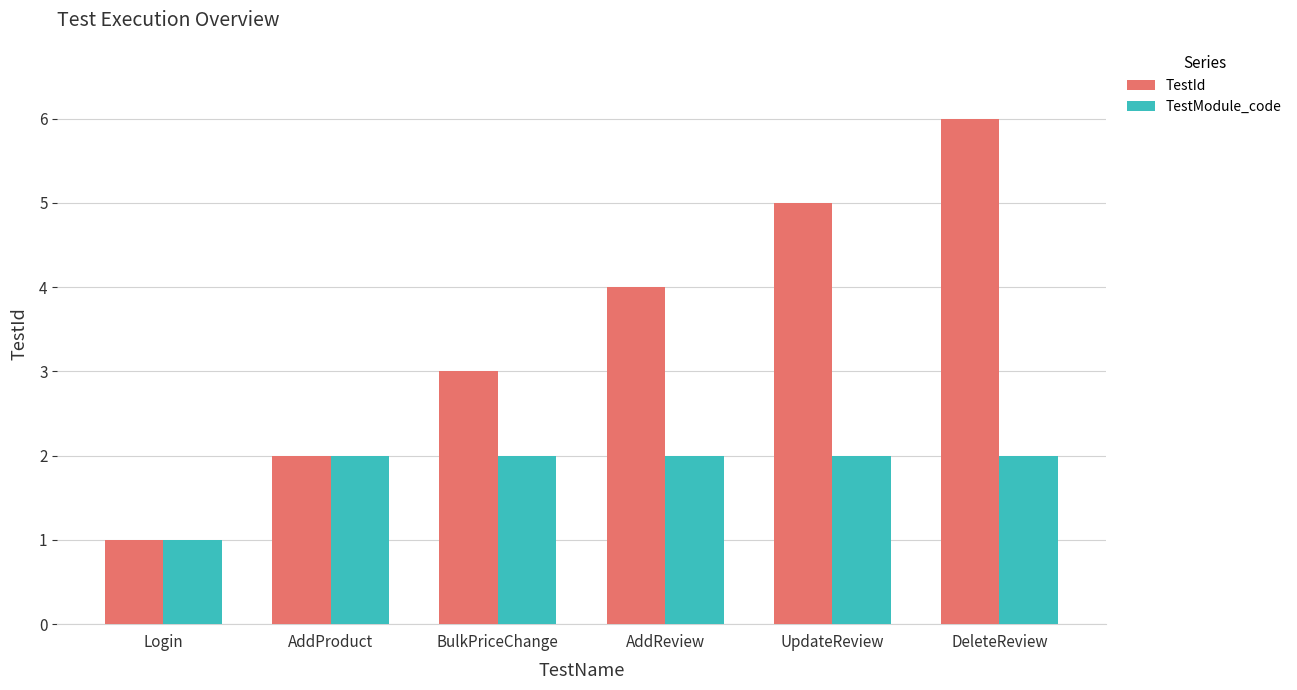

What is the greatest value displayed?

6